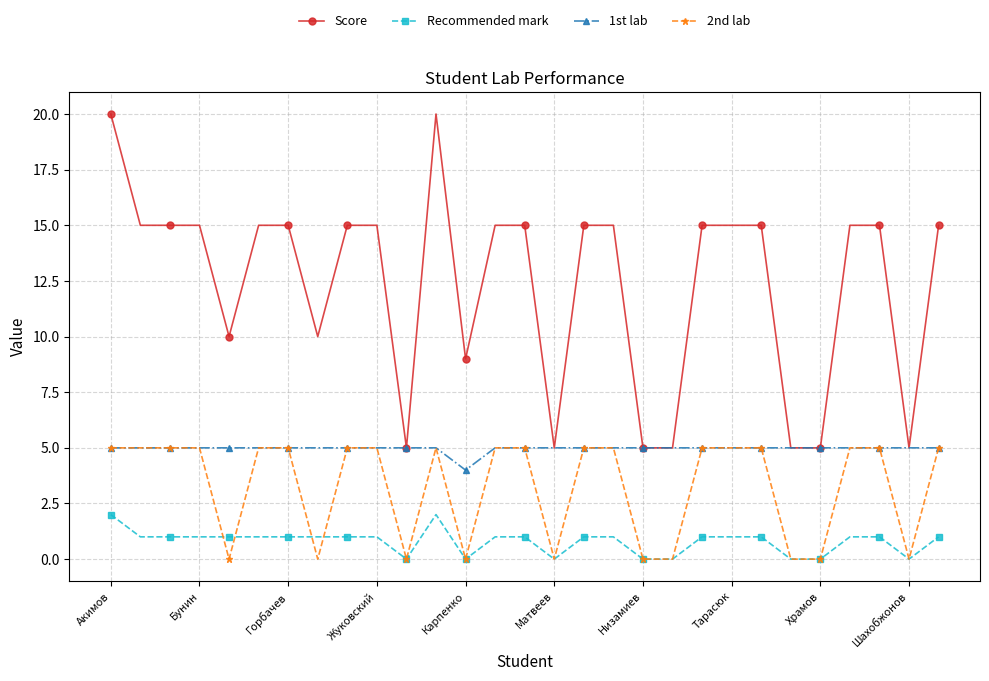

What is the average value of the Score series?

12